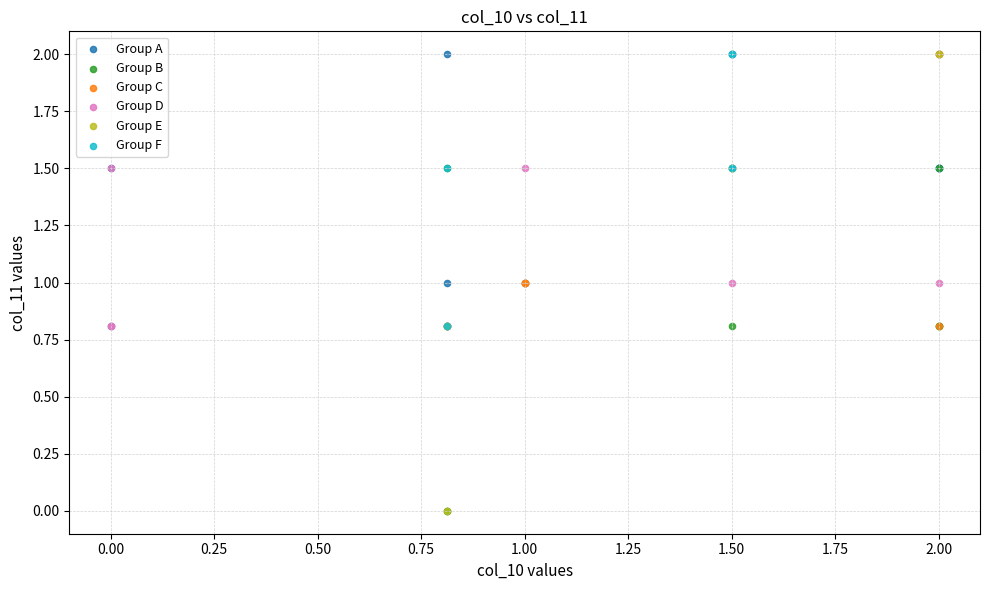

What are all the series names shown in the legend?

Group A, Group B, Group C, Group D, Group E, Group F